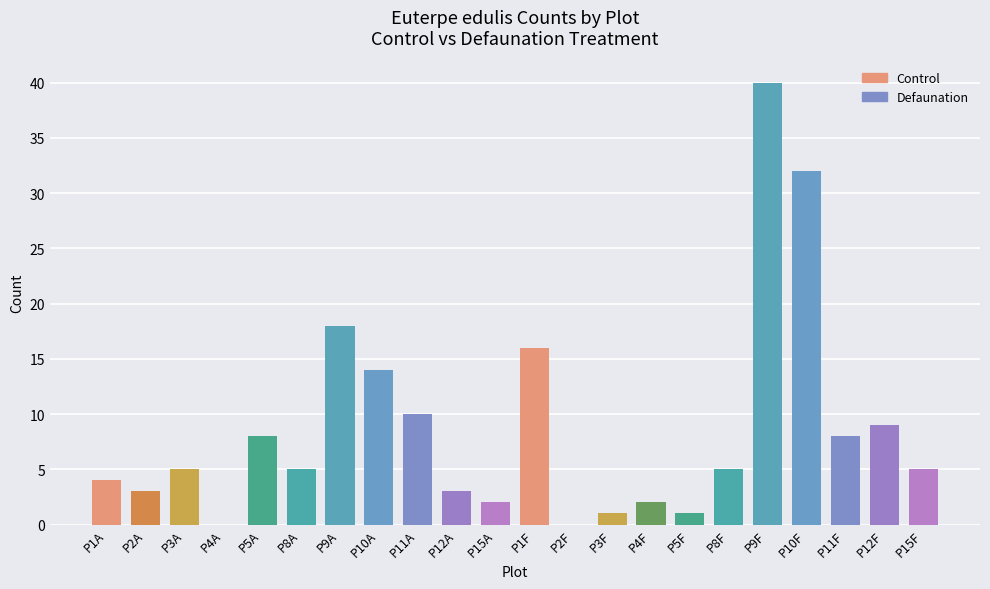

What is the sum of all values?

191